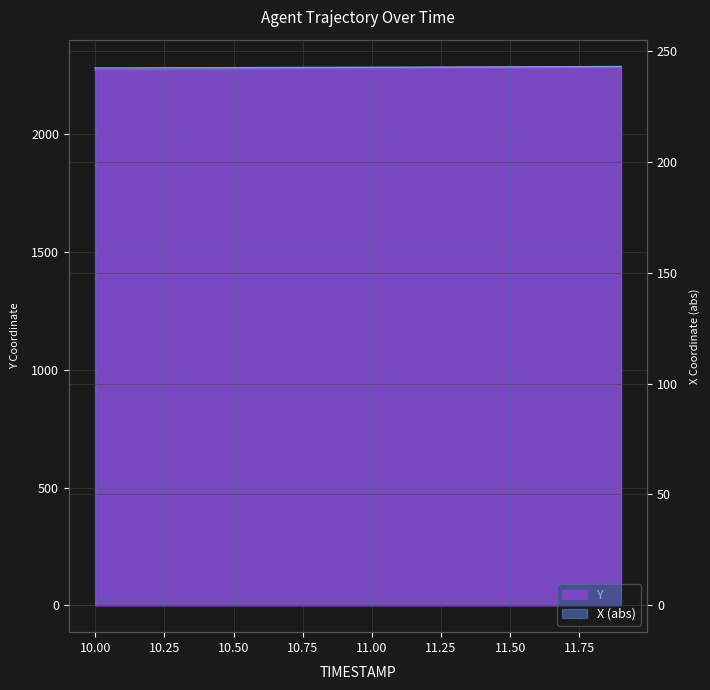

How many lines are shown in the chart?

2